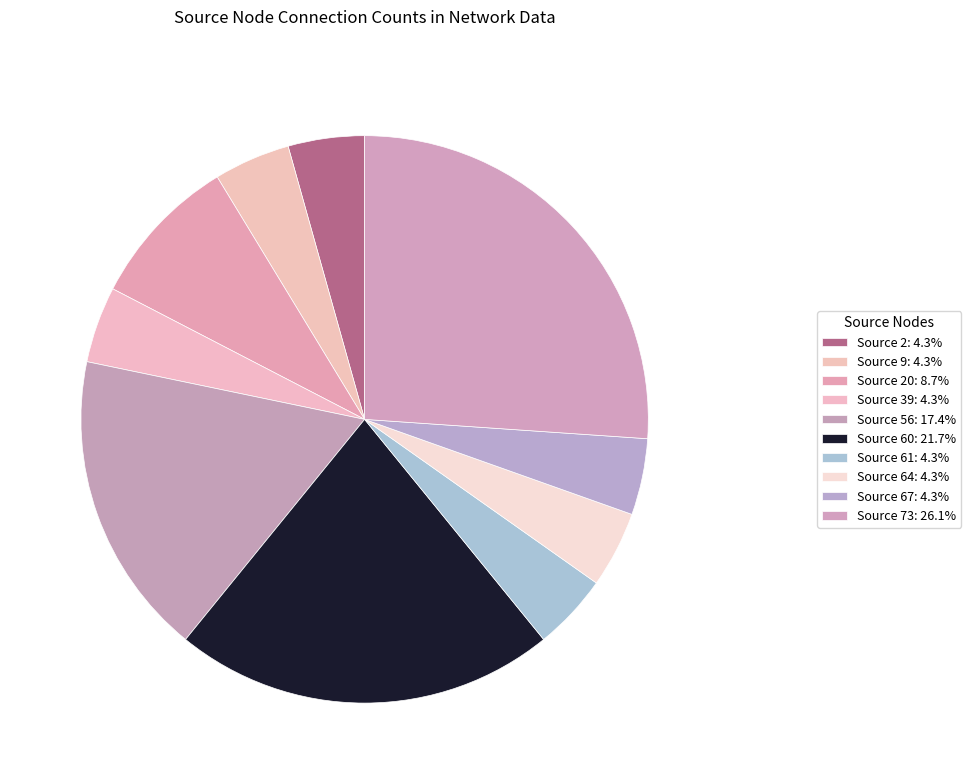

Rank the categories by value from highest to lowest.

73, 60, 56, 20, 2, 9, 61, 64, 67, 39